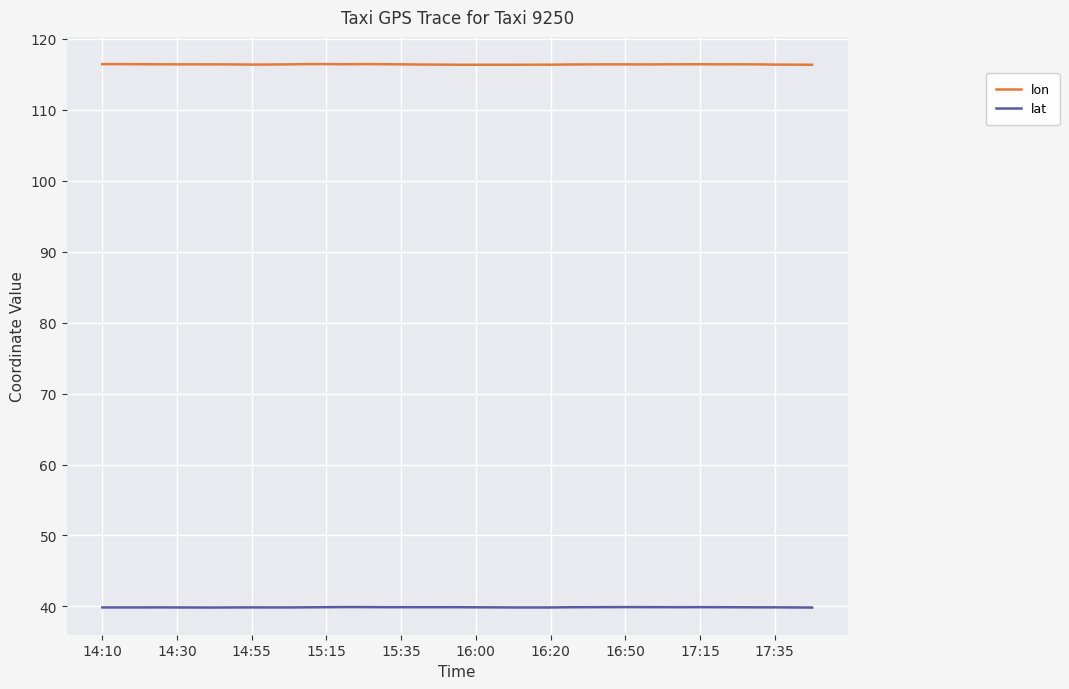

Does the chart have visible grid lines?

Yes